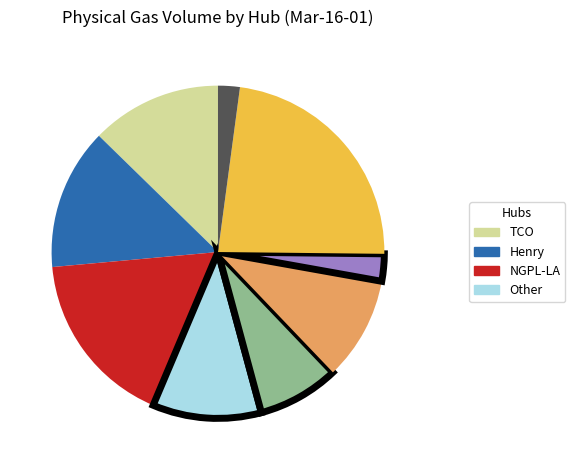

Does any single category account for the majority?

No